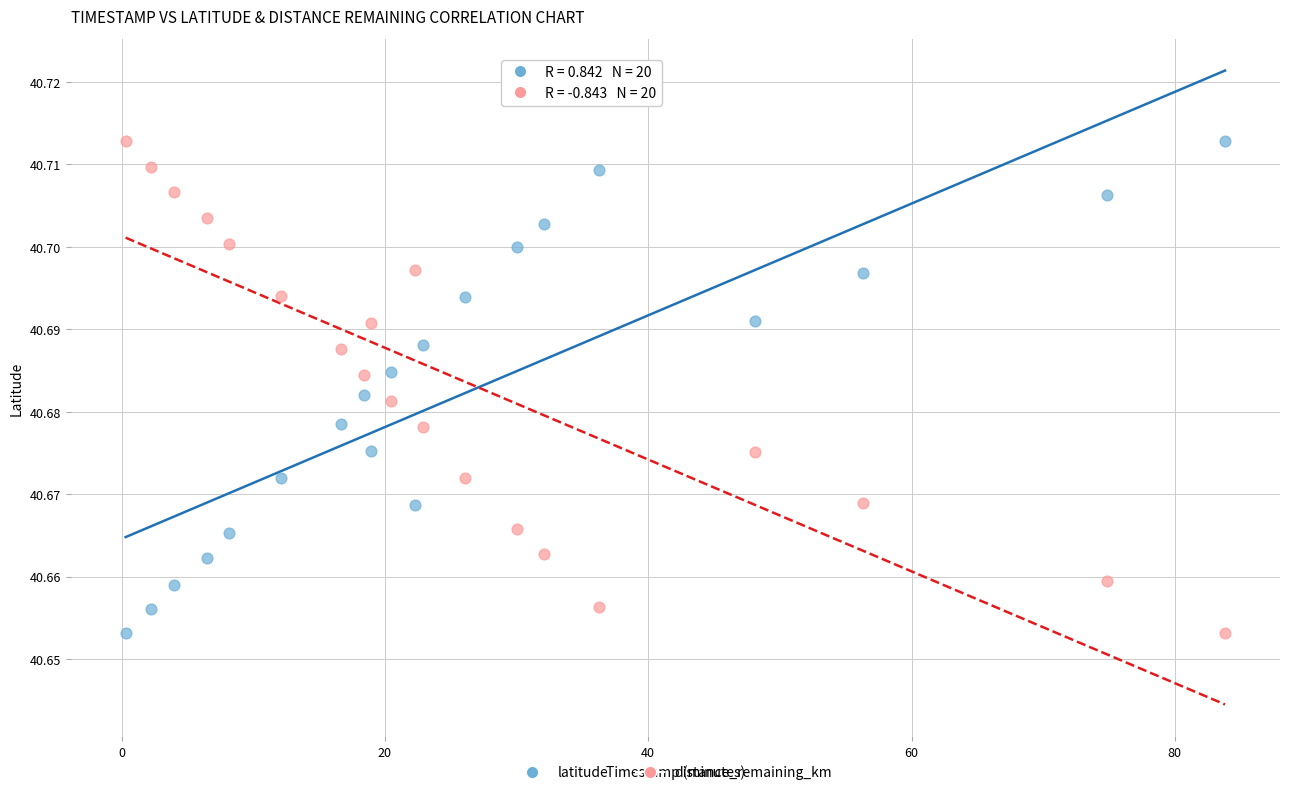

Across all data points, what is the range of X values (max minus min)?

83.5